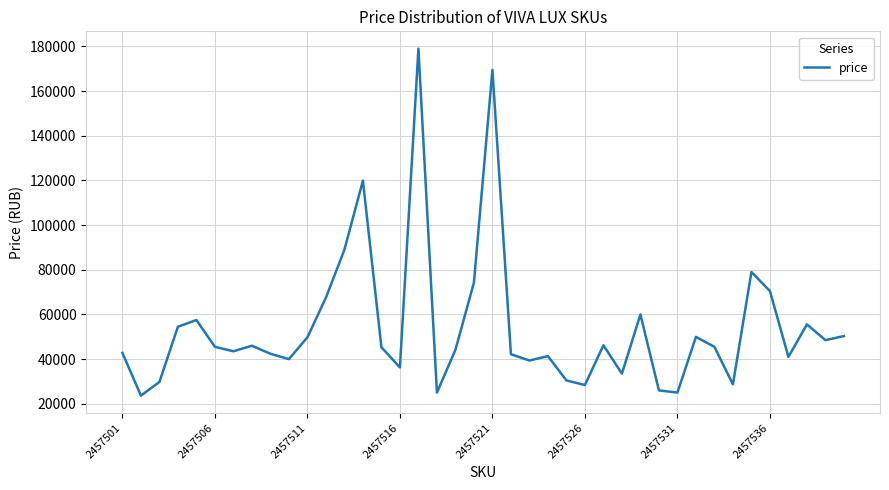

What is the maximum value shown in the chart?

179000